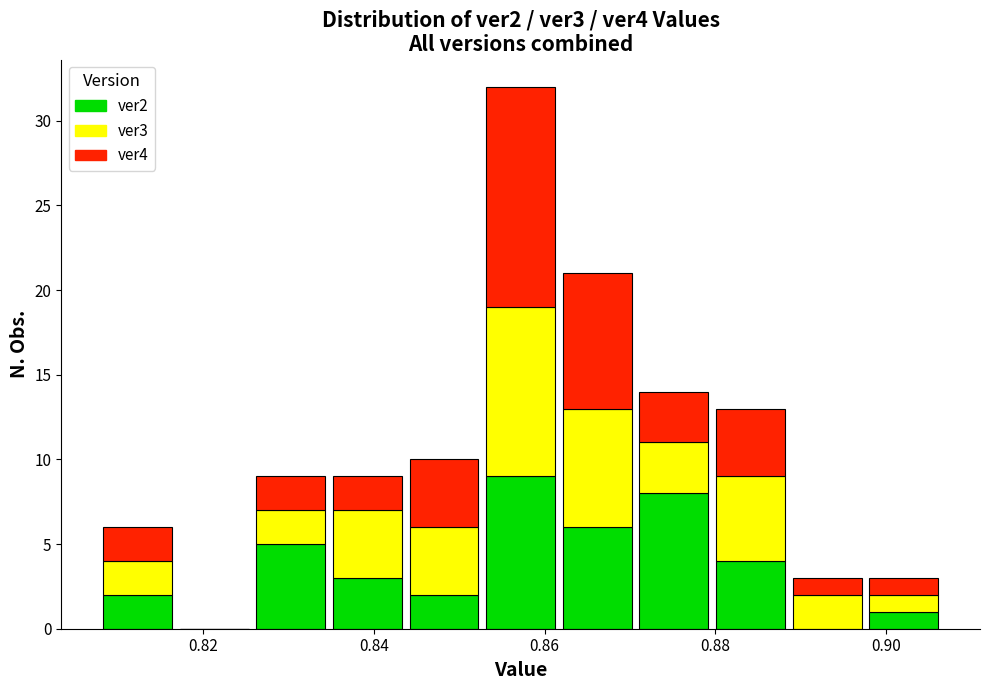

What is the total height of the stacked bar covering 0.898 to 0.906 on the x-axis? Neither the bar edges nor the heights are printed on the chart, so give them approximately, as read against the axes.

3